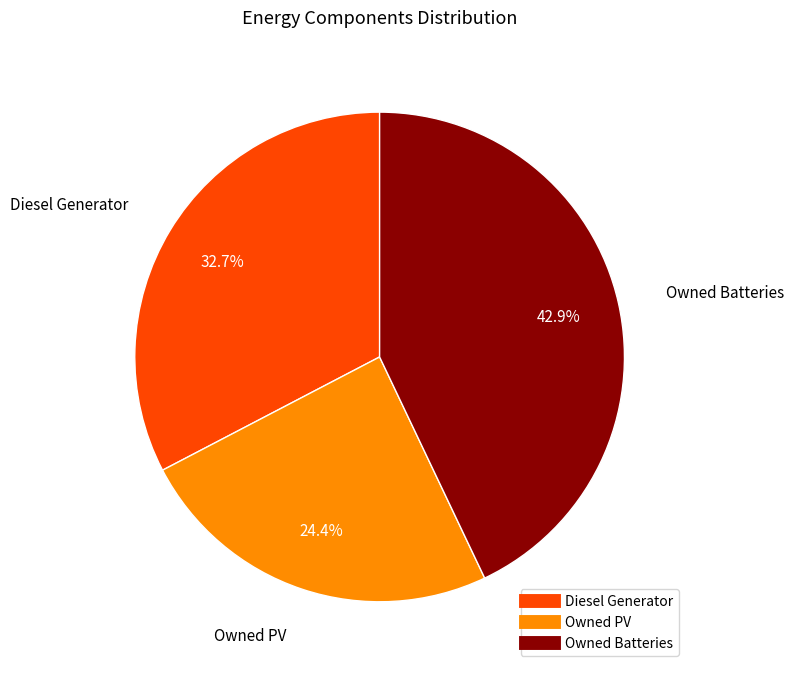

Approximately how many times larger is the value at Owned Batteries compared to Diesel Generator?

1.3